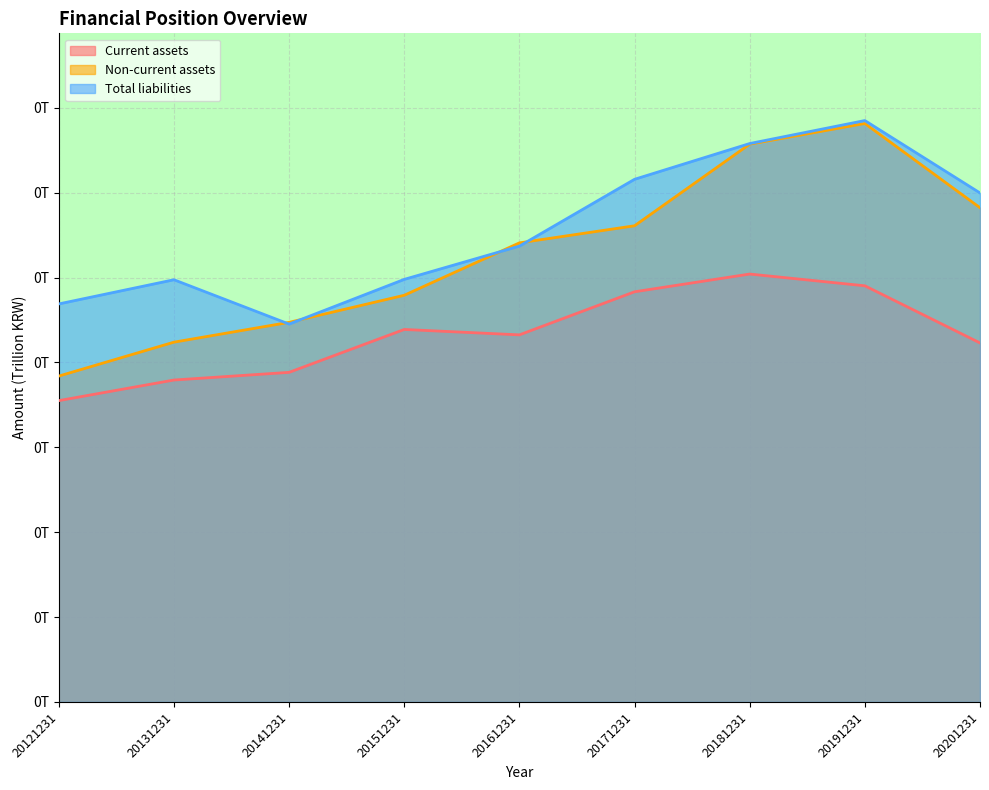

What are all the series names shown in the legend?

Current assets, Non-current assets, Total liabilities